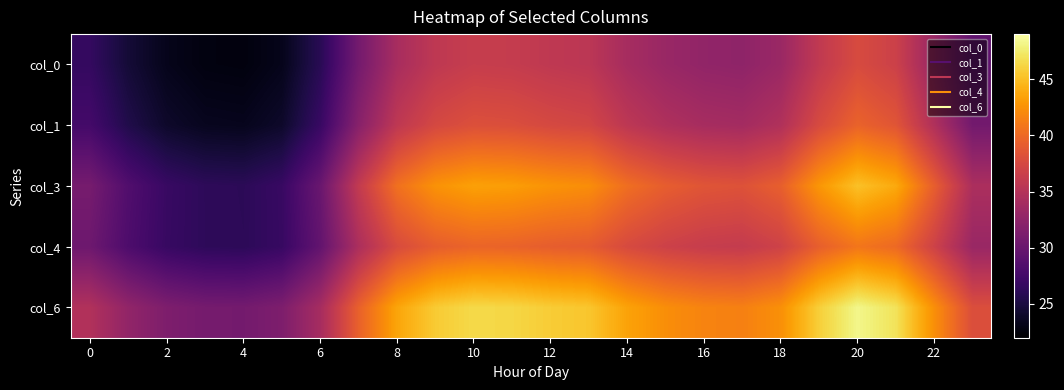

At how many categories does at least one series exceed 43?

10